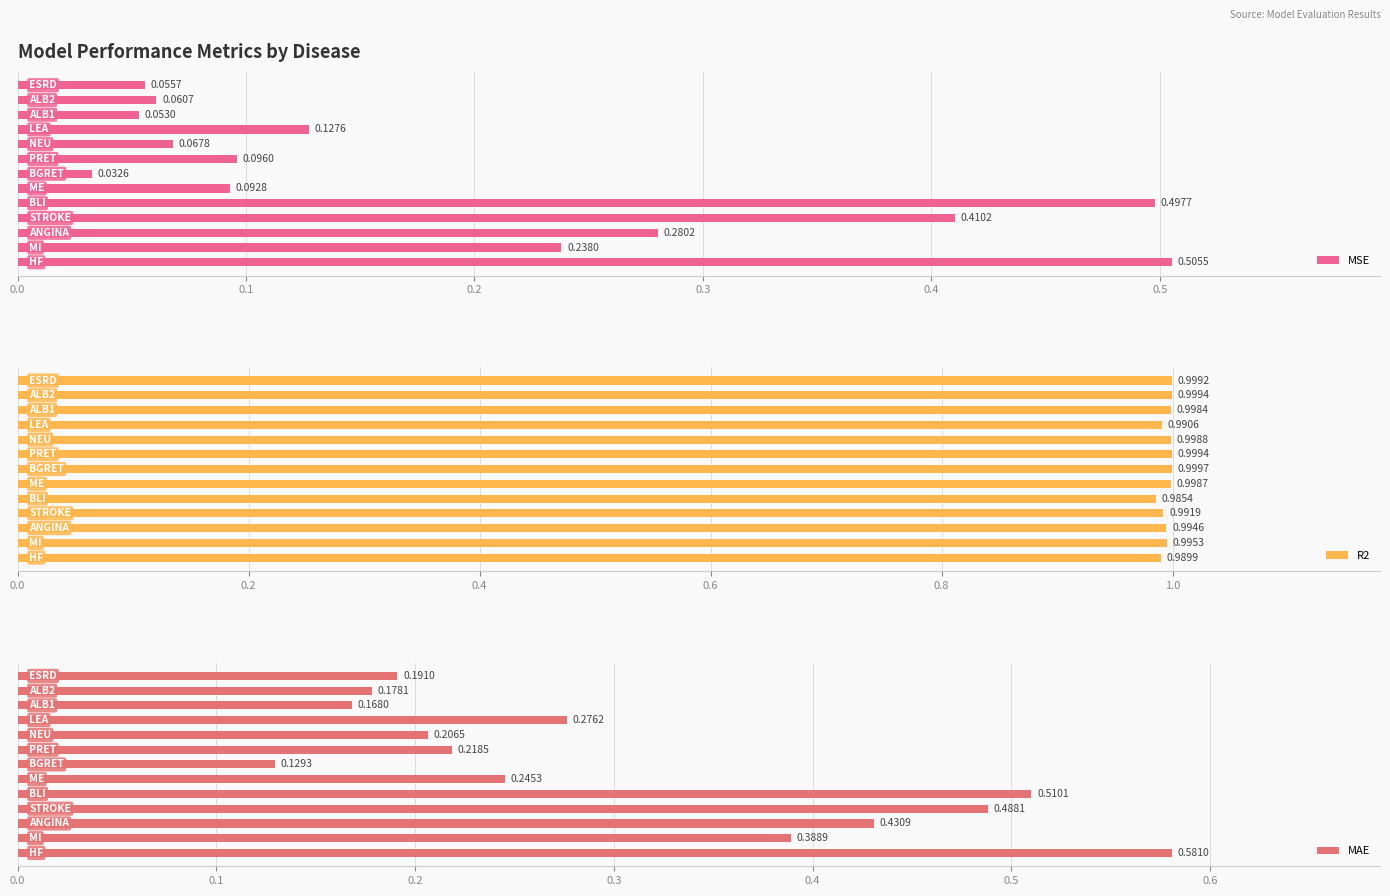

Between 0.6 and 11, which series saw the biggest shift?

MAE